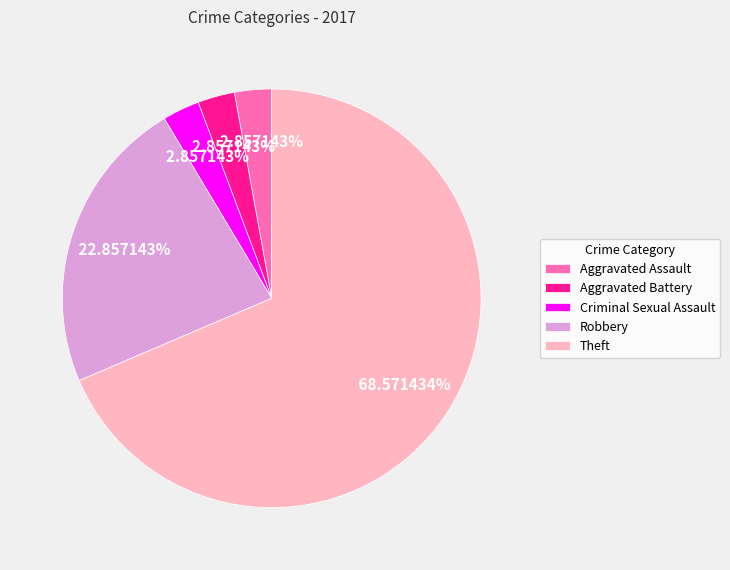

Combined, what portion of the pie is Aggravated Battery and Robbery?

25.7%